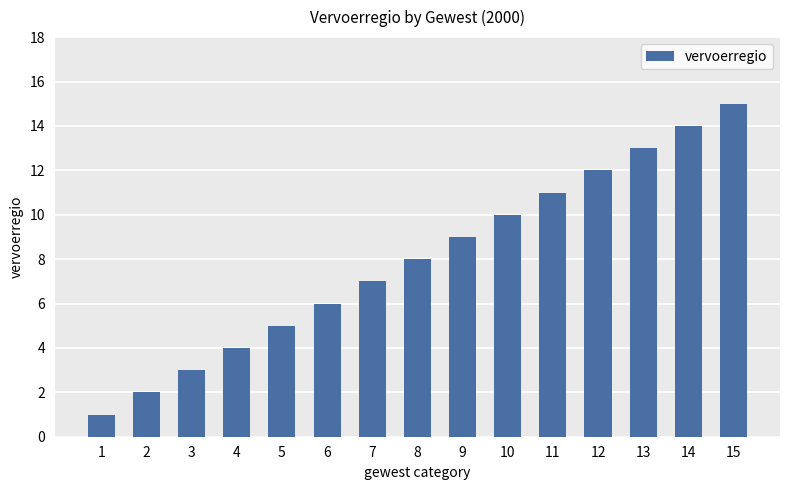

List the labels in order of value, largest first.

15, 14, 13, 12, 11, 10, 9, 8, 7, 6, 5, 4, 3, 2, 1